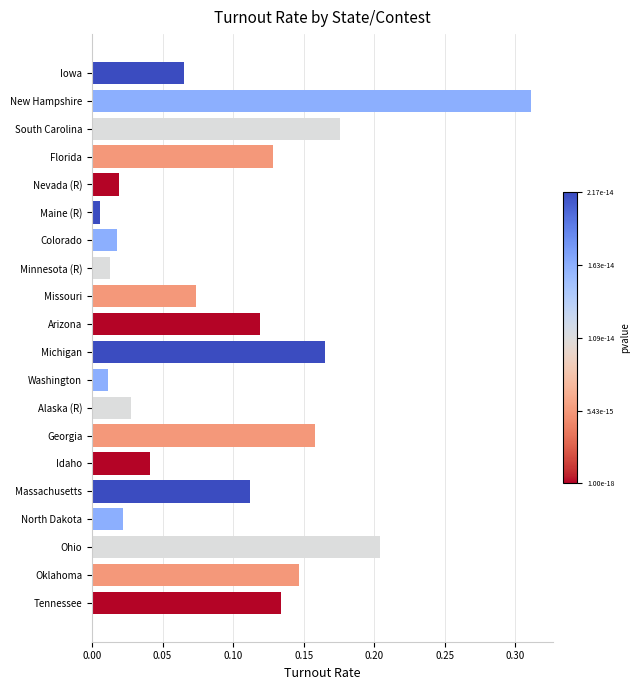

The value at Arizona is 0.2. True or false?

False